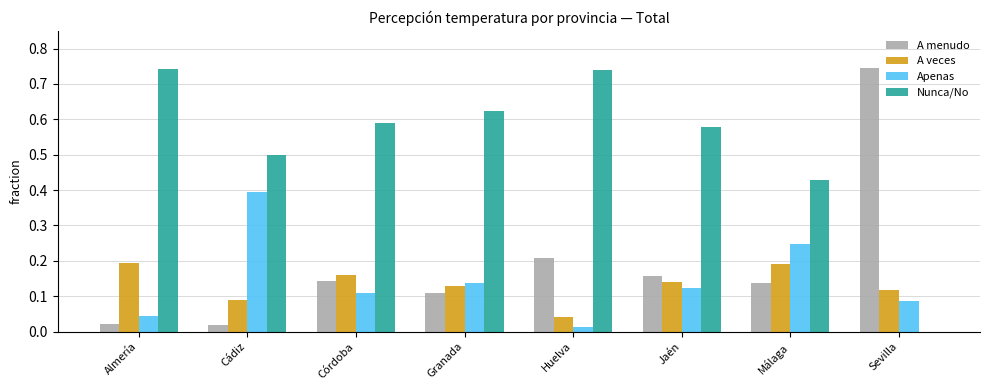

Which series changed the most between Cádiz and Huelva?

Apenas